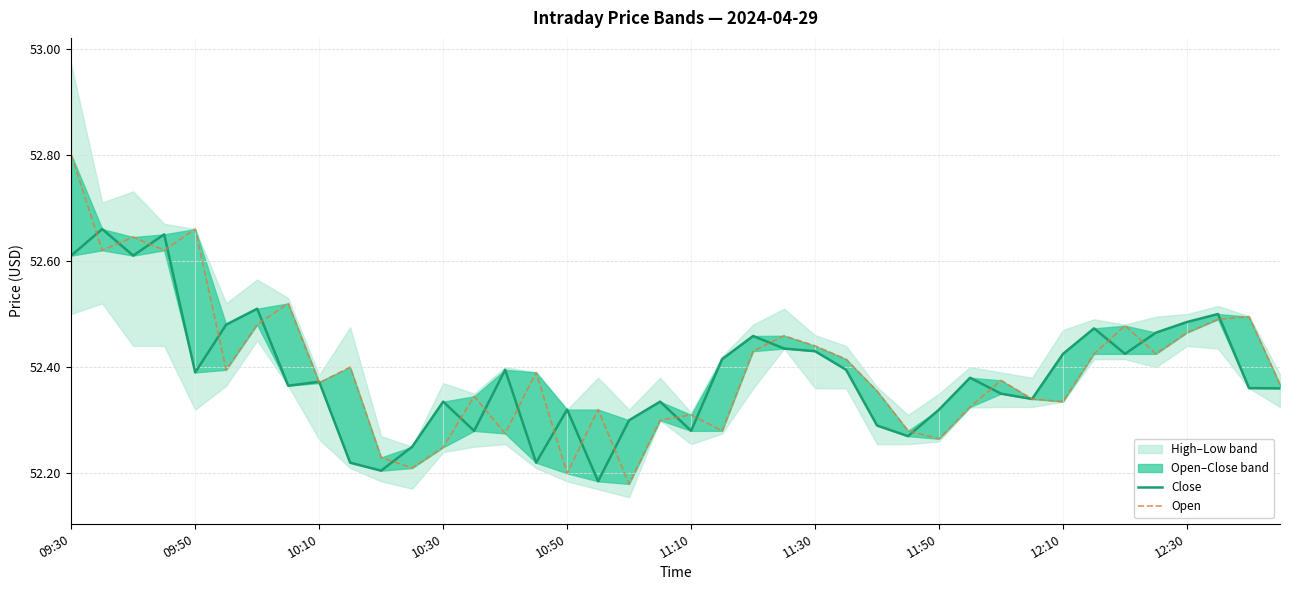

List the series in order of their overall mean, lowest first.

Close, Open